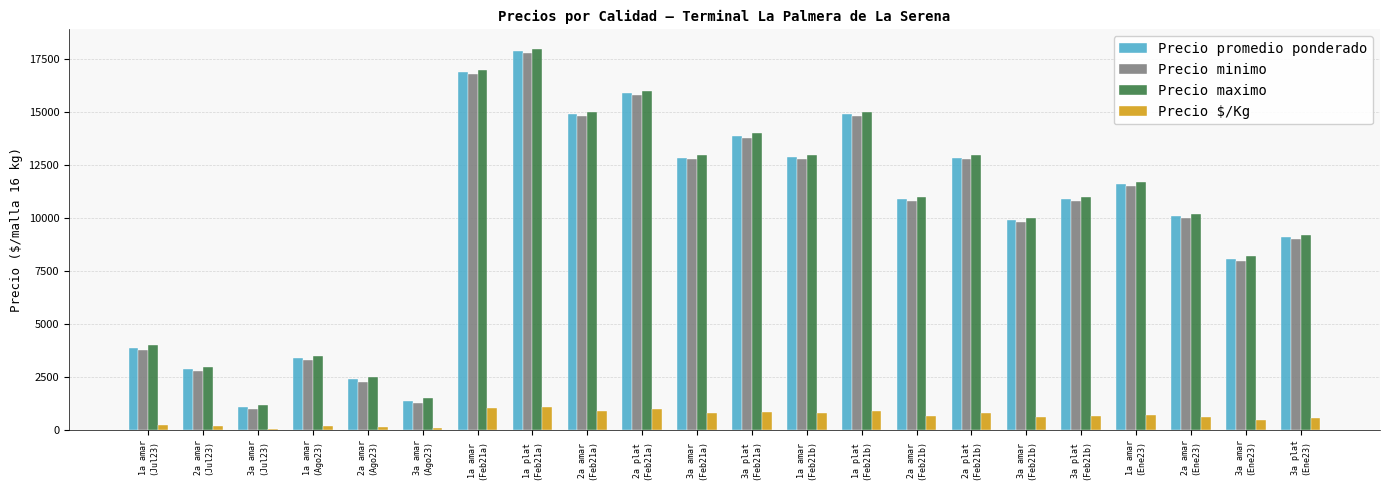

How many values in the Precio maximo series are below 11000?

10